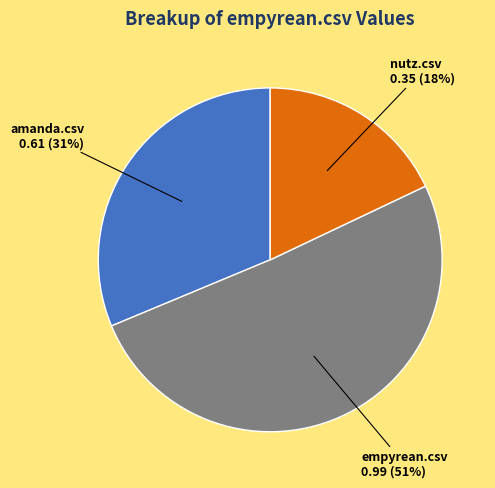

To the nearest percent, what is the average slice percentage?

33%